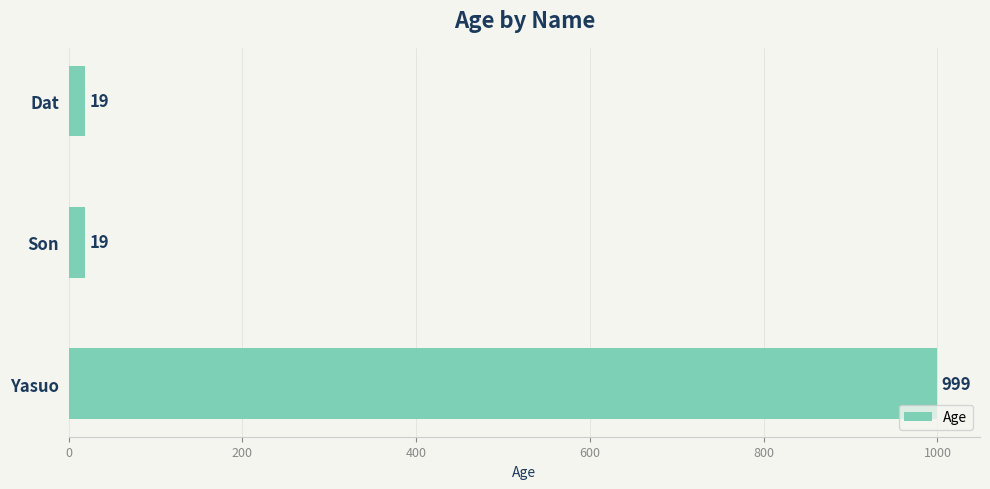

What is the sum of all values?

1037